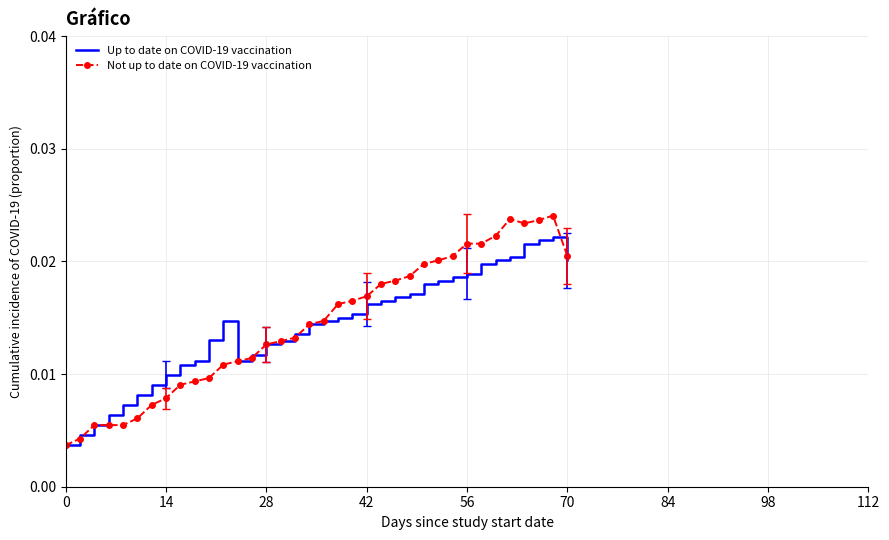

List the series in order of their peak value, highest first.

Not up to date on COVID-19 vaccination, Up to date on COVID-19 vaccination